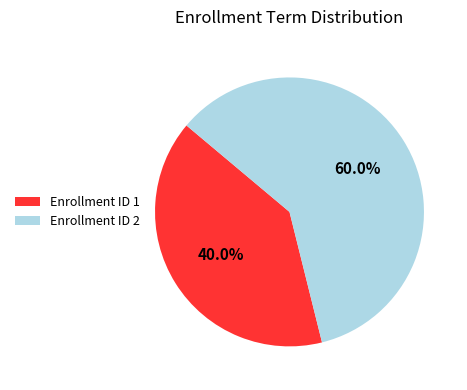

Which has a higher value, Enrollment ID 1 or Enrollment ID 2?

Enrollment ID 2